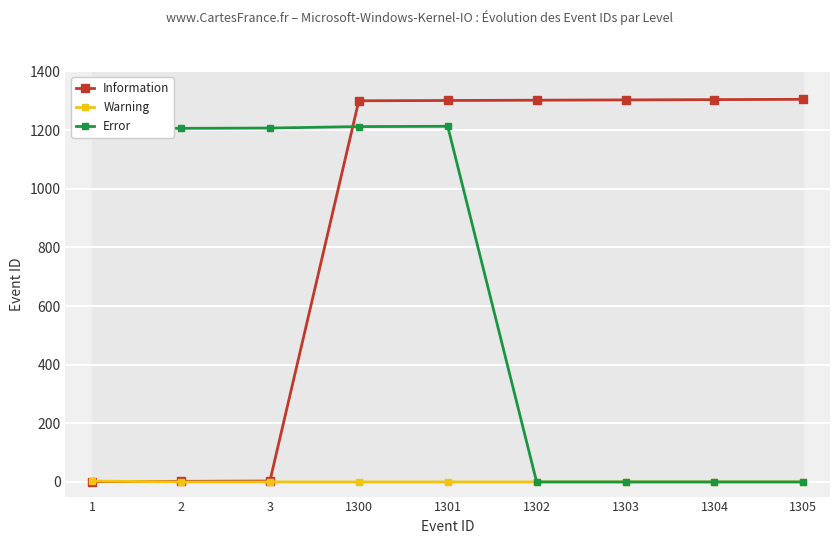

Reading left to right, what are all the values shown in this chart?

Information: 1	2	3	1300	1301	1302	1303	1304	1305
Warning: 3	0	0	0	0	0	0	0	0
Error: 1205	1206	1207	1212	1213	0	0	0	0